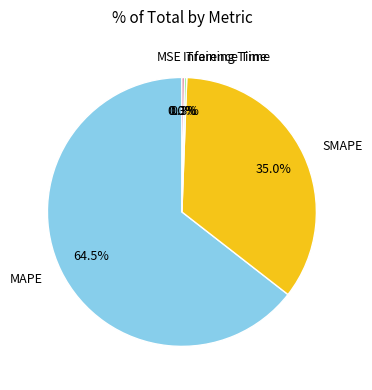

Is there any slice that represents more than half of the pie?

Yes